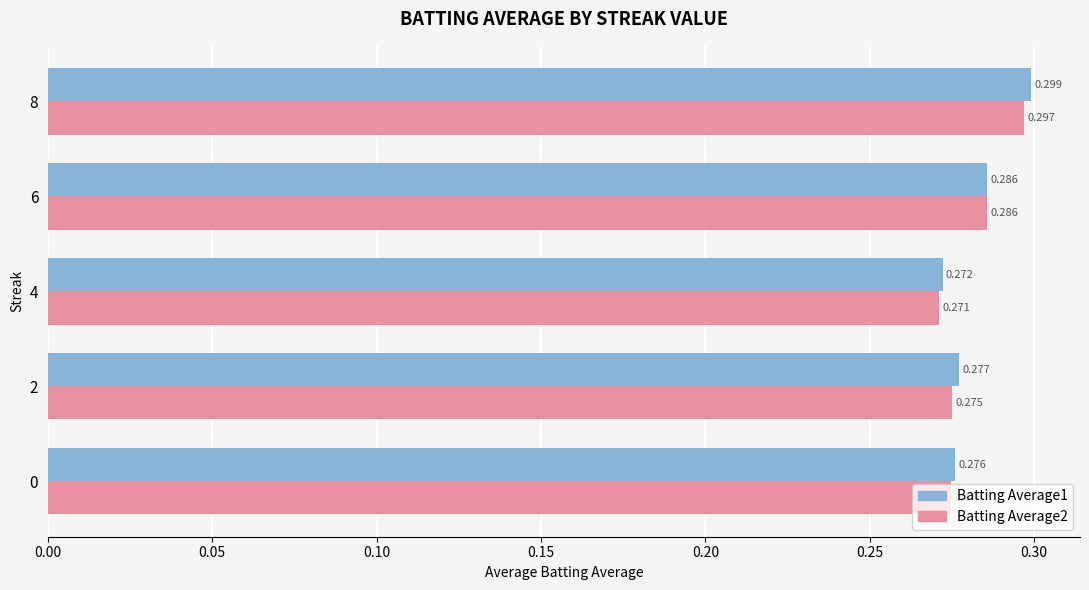

Is the value of Batting Average1 at 4 greater than the value of Batting Average2 at 6?

No